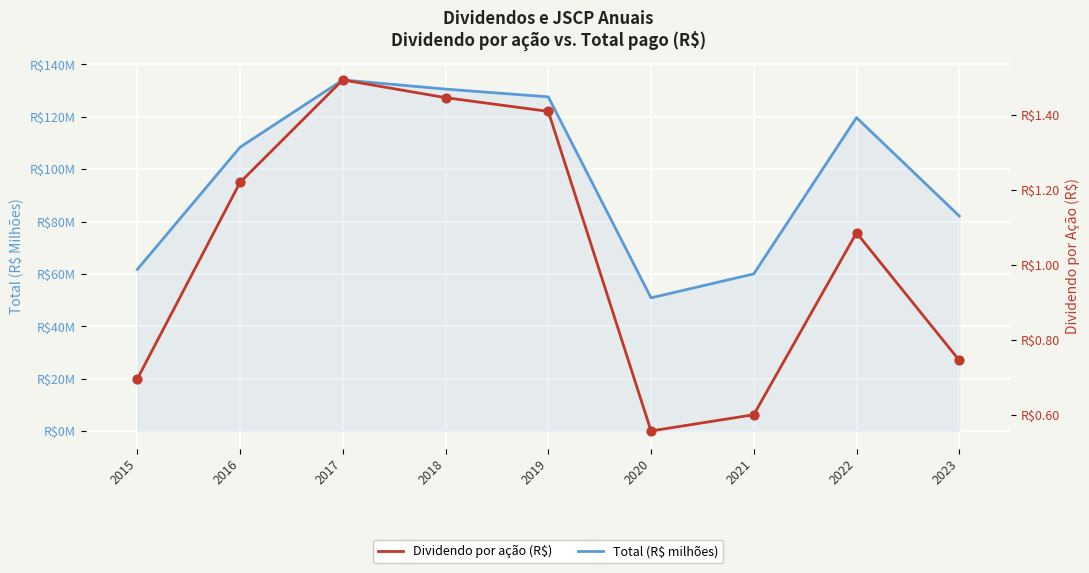

What is the total value across all series at 2019?

129.0